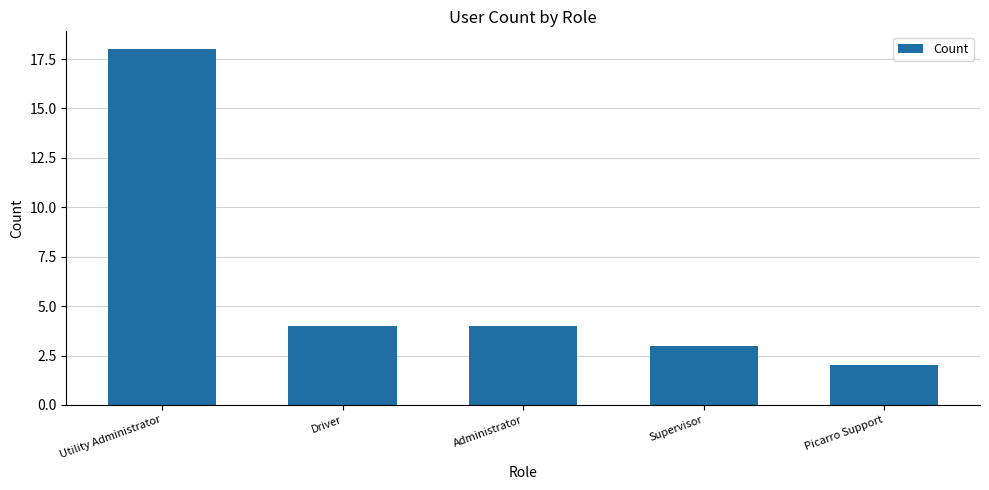

At which label does the data first exceed 4?

Utility Administrator